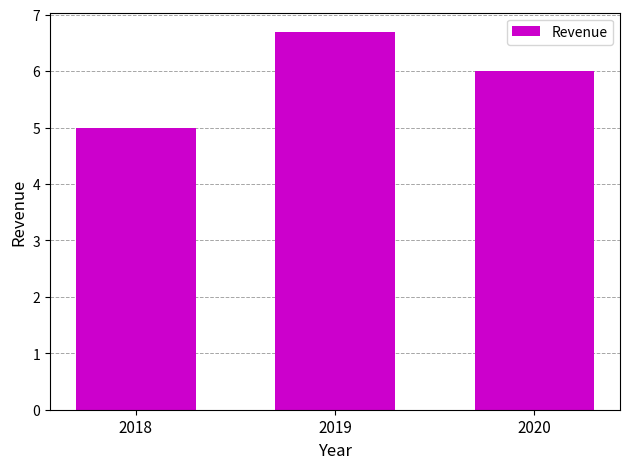

Which category has the highest value across all series?

2019